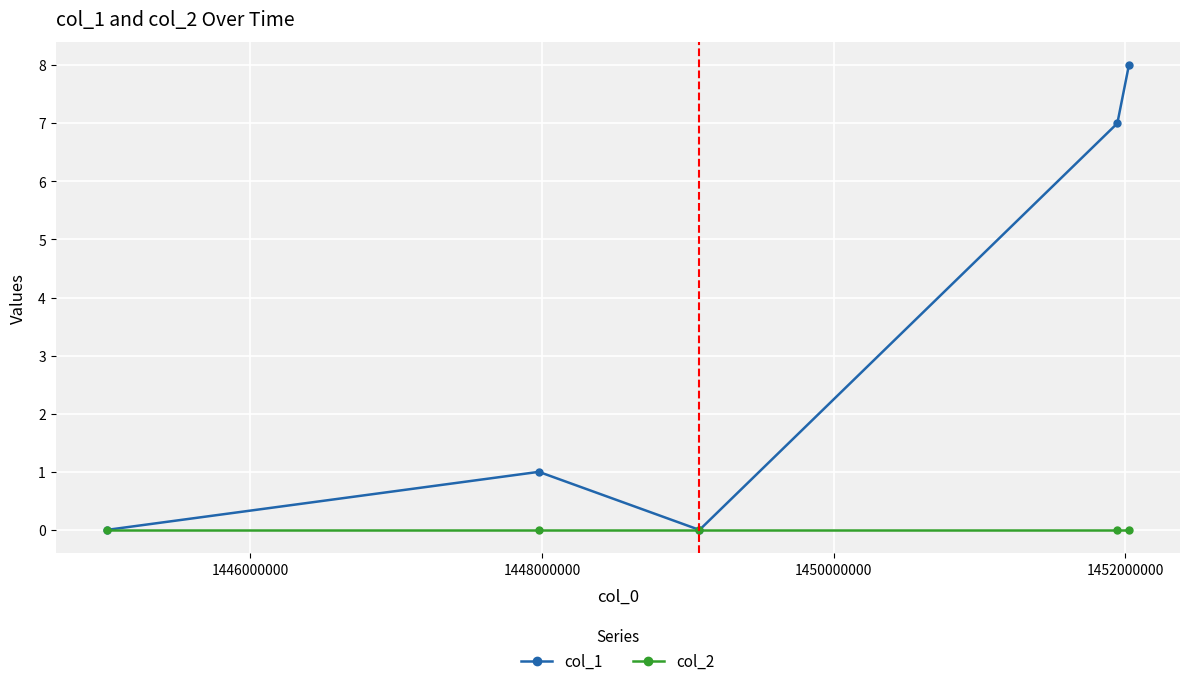

List the series in order of their overall mean, highest first.

col_1, col_2